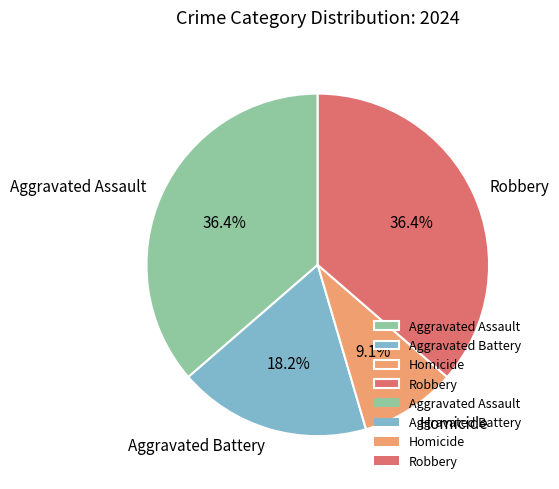

What is the smallest slice in the pie chart?

Homicide